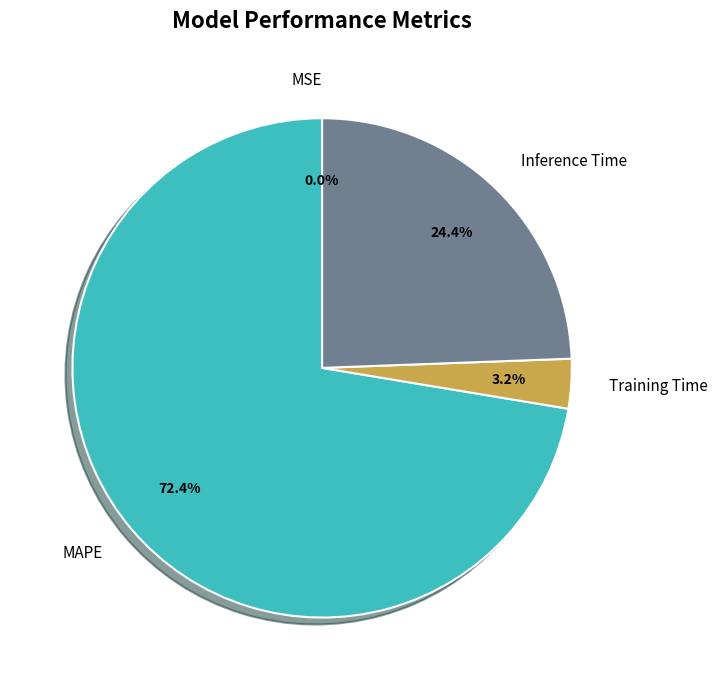

Approximately how many times larger is the value at Inference Time compared to MAPE?

0.3